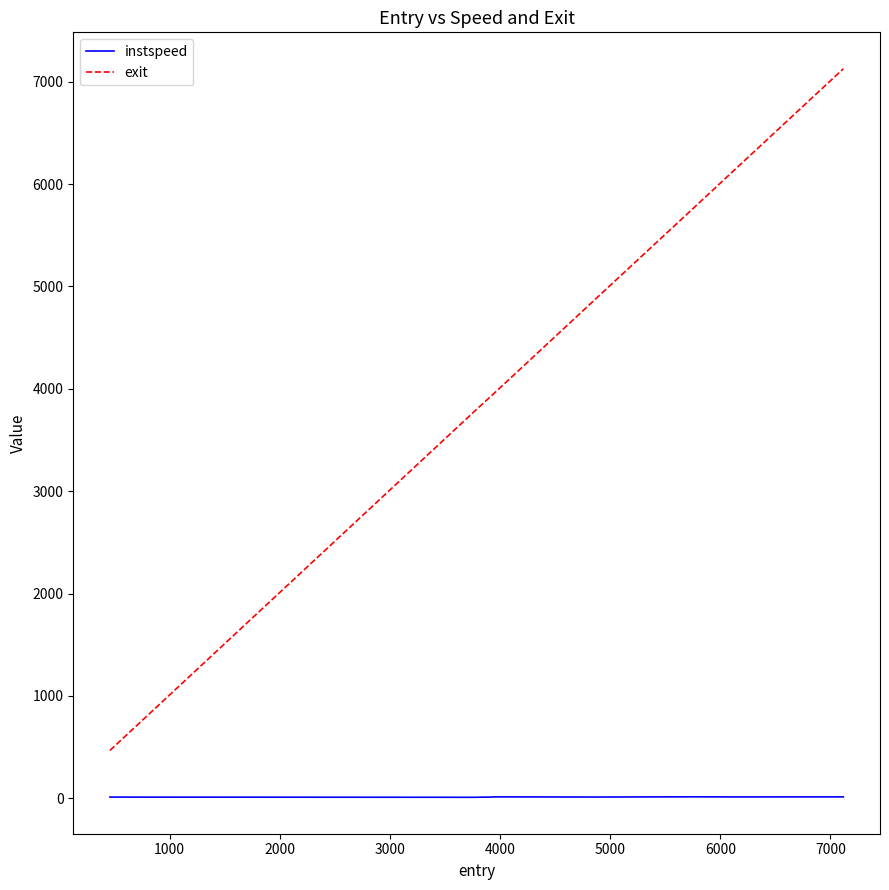

Rank the series by their maximum value, from lowest to highest.

instspeed, exit